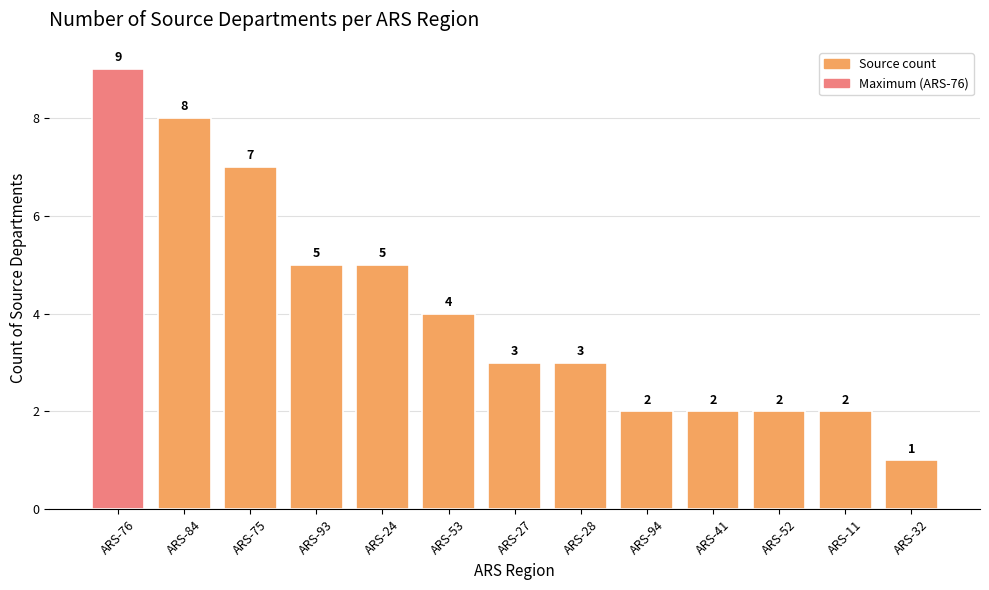

What is the approximate value at ARS-32?

1